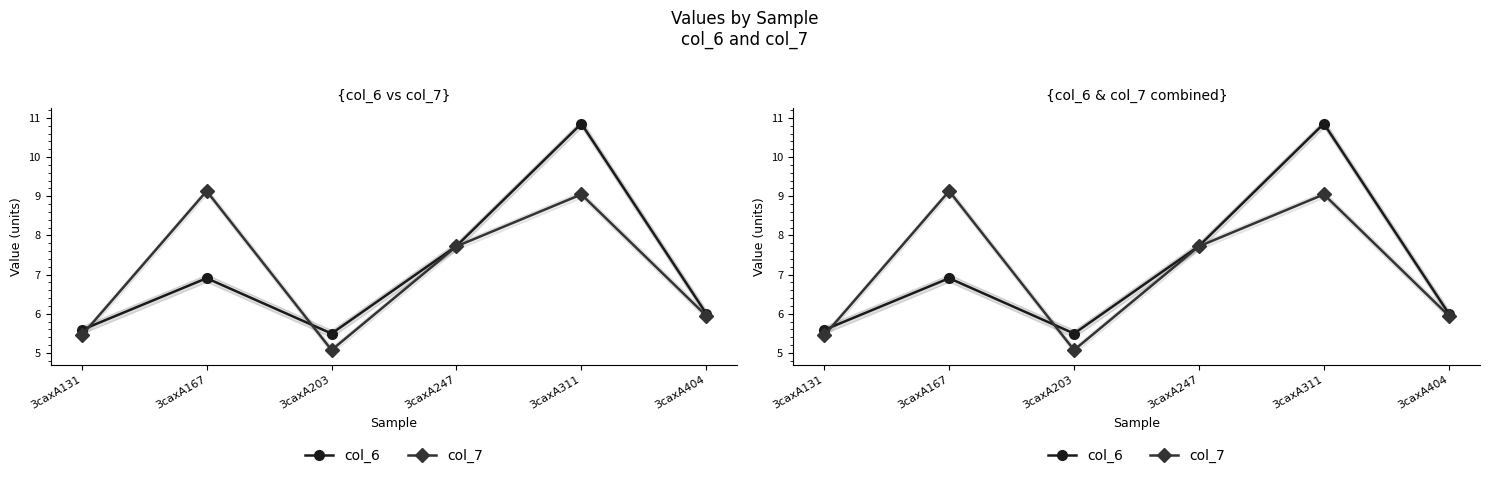

Does the chart have visible grid lines?

No